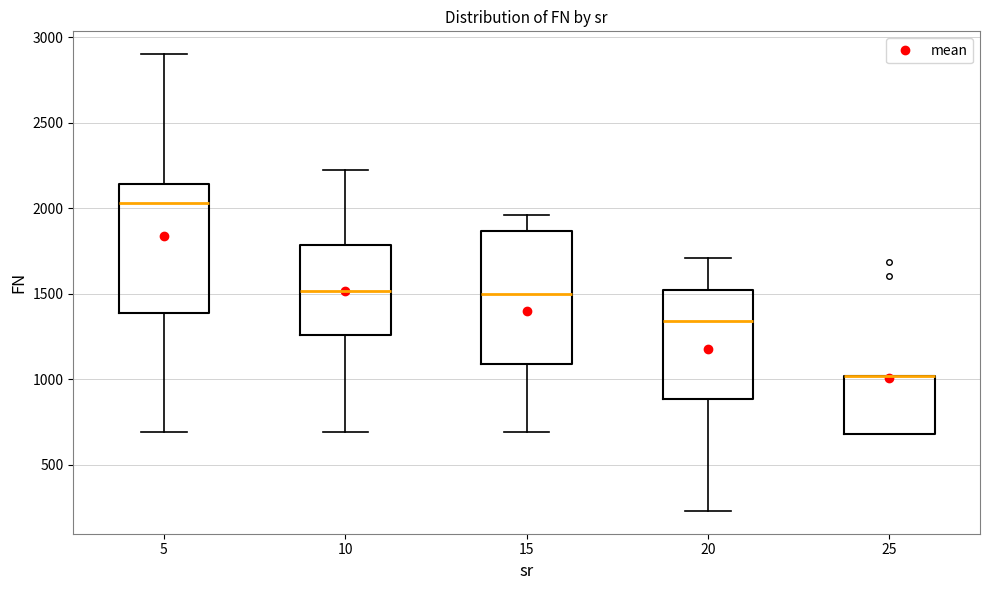

Where is the upper edge of the box at x = 10 on the y-axis? The values are not printed on the chart, so give them approximately, as read against the axis.

1800